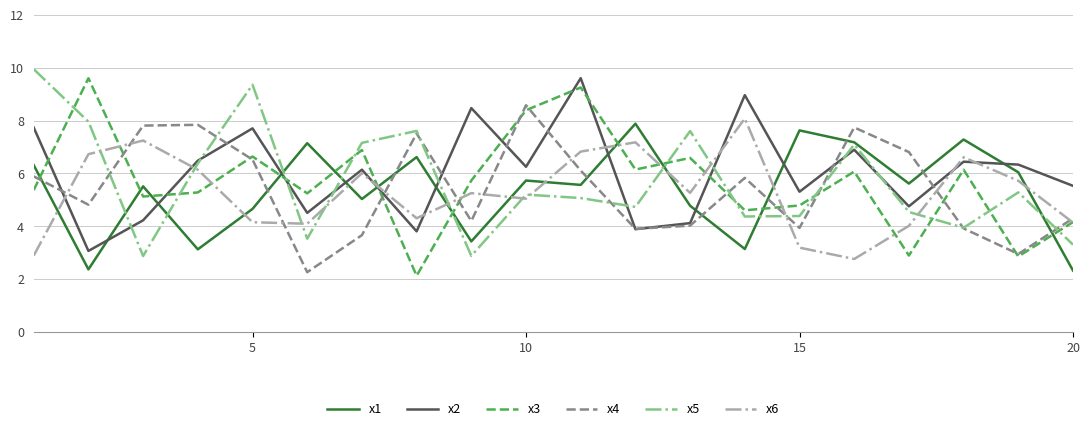

How many interior local valleys does the x6 series have?

5